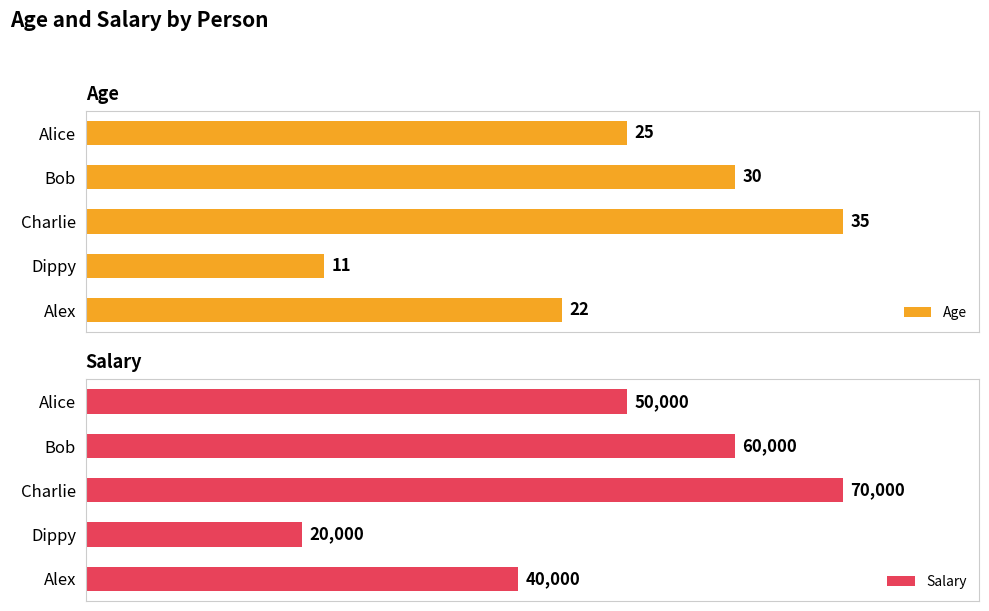

How many series are shown in this chart?

2